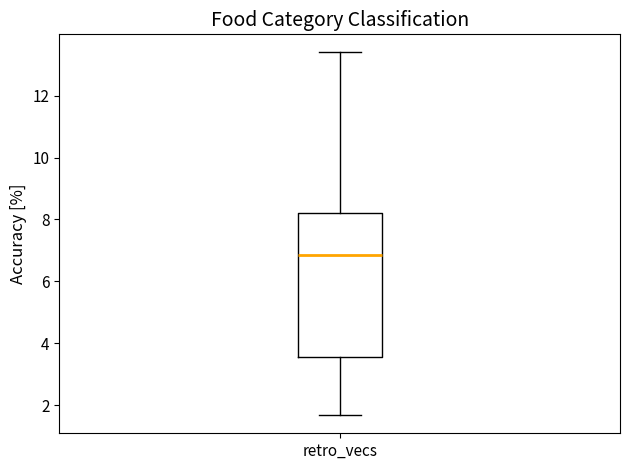

Transcribe this box plot: give where the median line is, the range the box spans, and where the two whiskers end, as read against the y-axis. The values are not printed on the chart, so give them approximately, as read against the axis.

median 6.8, box 3.6 to 8.2, whiskers 1.6 to 13.4